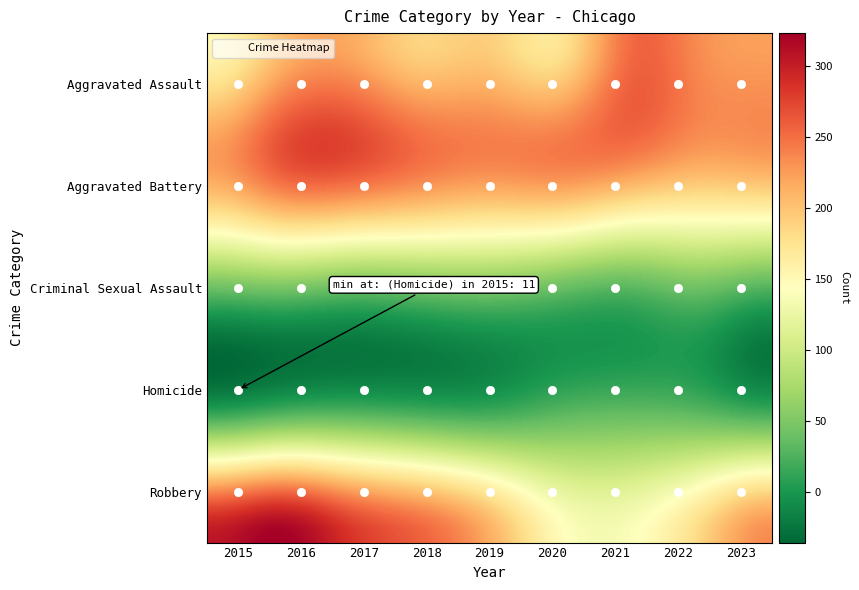

Which series has the largest range (max minus min)?

Robbery